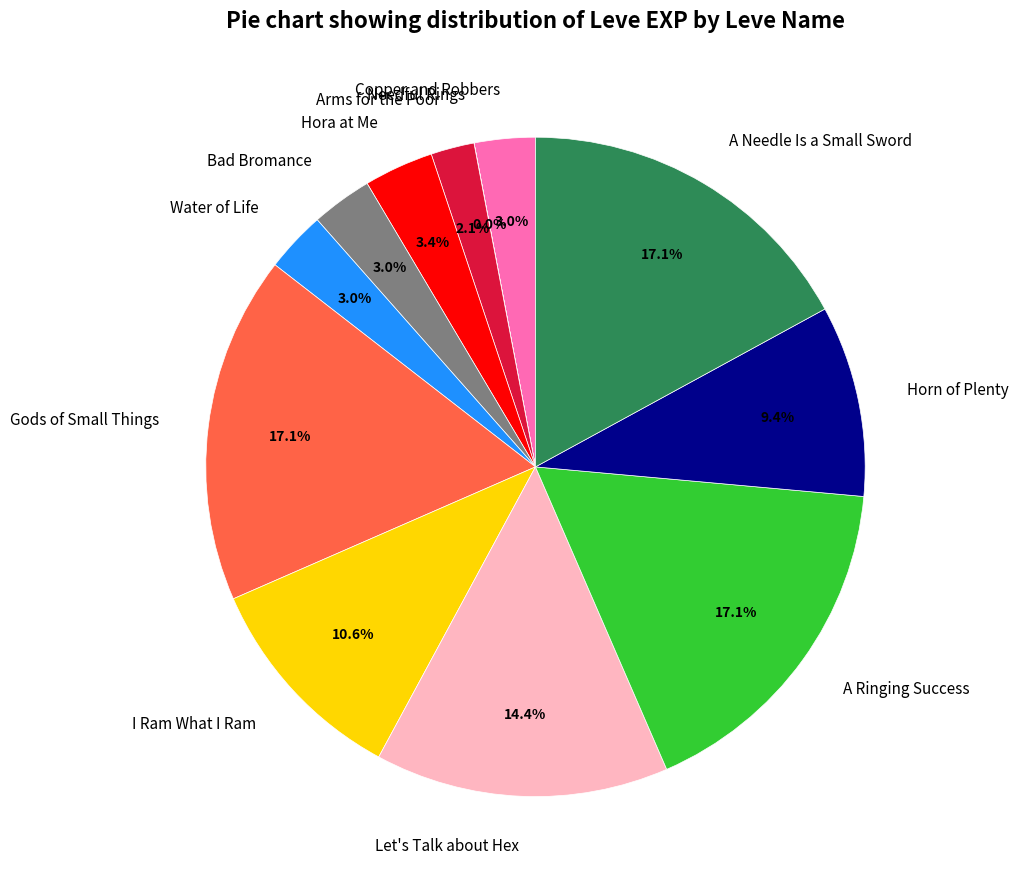

Does any single category account for the majority?

No